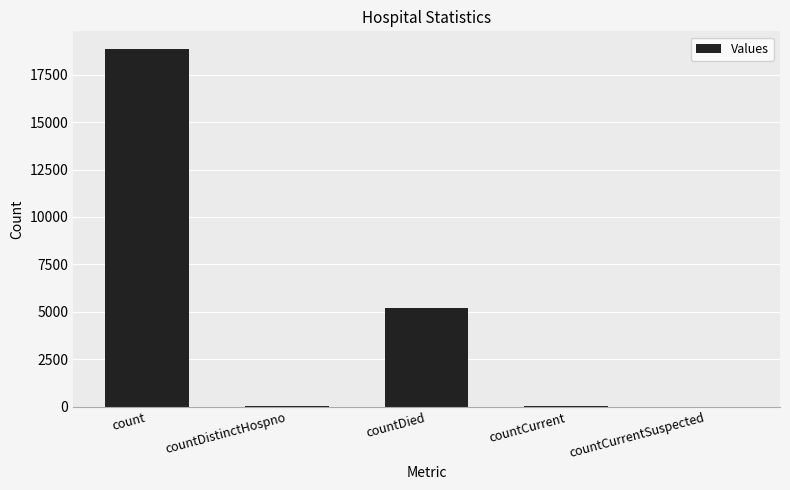

What is the maximum value shown in the chart?

18832